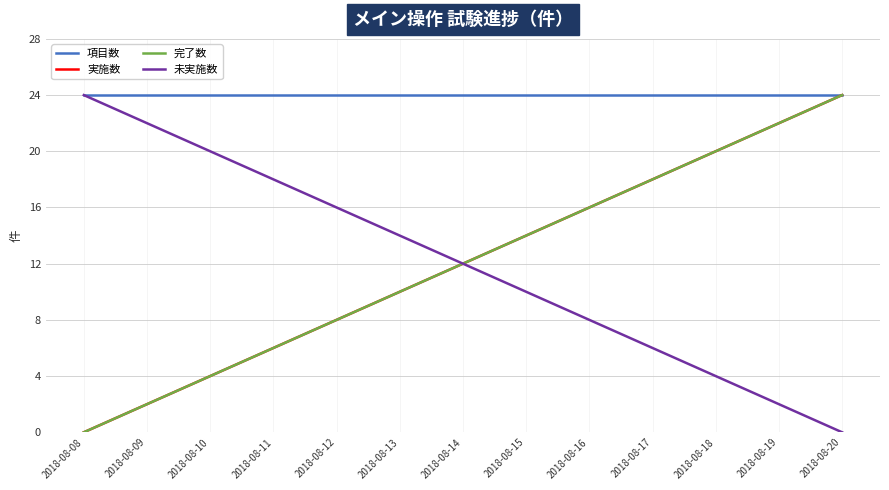

What is the approximate value of 完了数 at 2018-08-17, to the nearest 10?

20